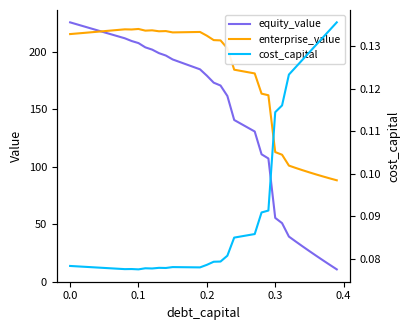

True or false: equity_value has more than 1 interior local peaks.

False